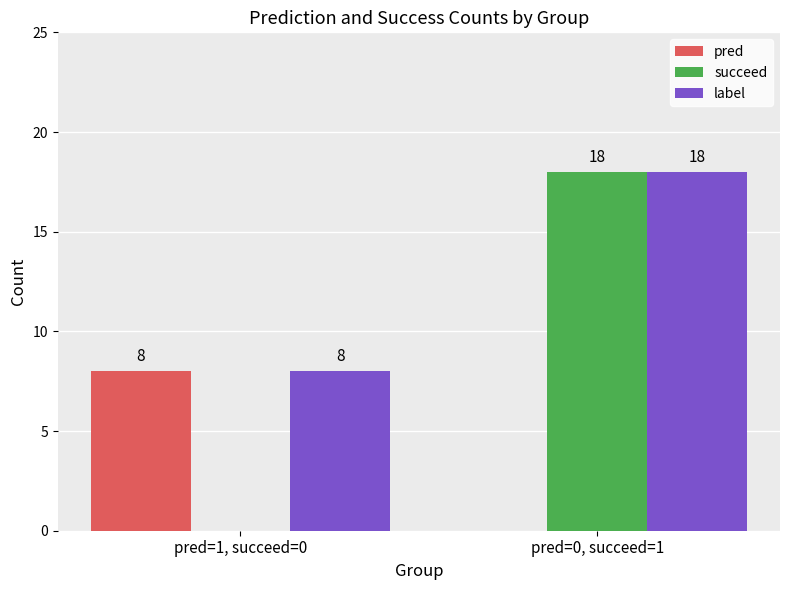

What is the spread (max minus min) of values at pred=0, succeed=1?

18